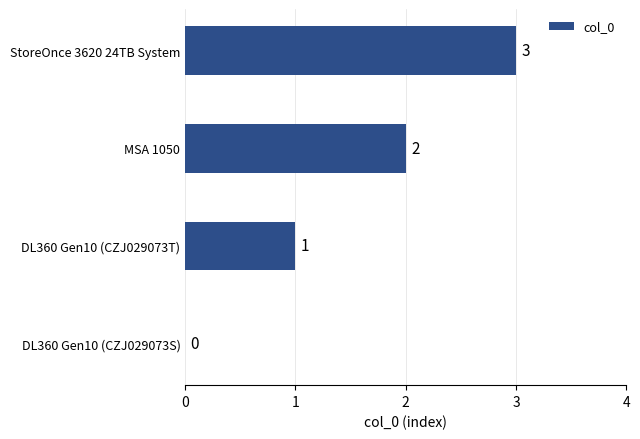

What is the sum of all values?

6